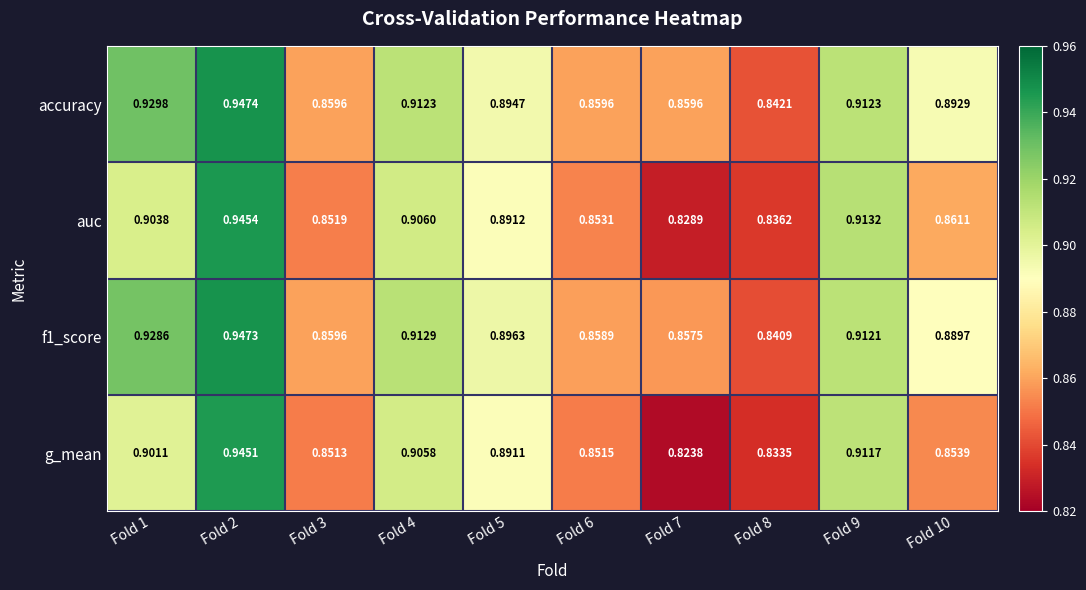

Between Fold 6 and Fold 9, which series saw the biggest shift?

g_mean